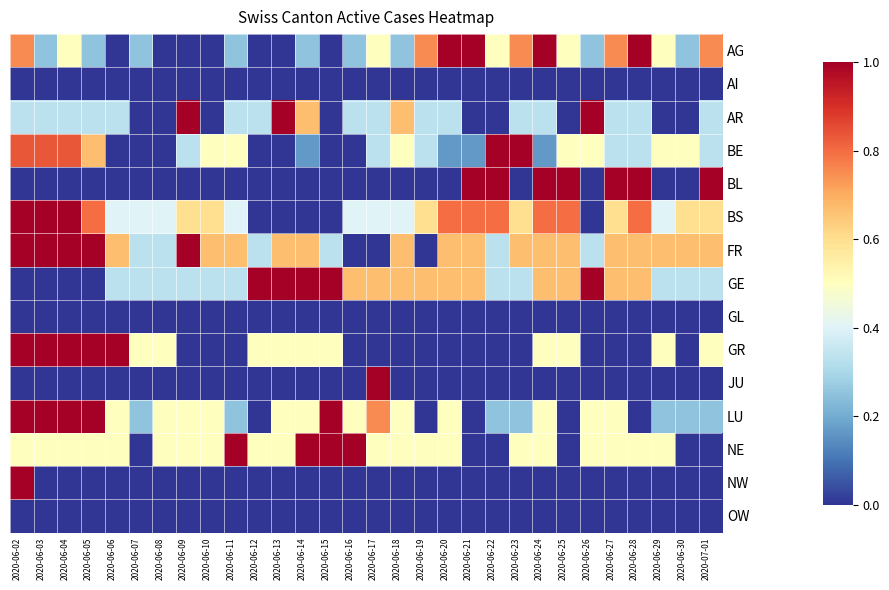

How many distinct data groups are displayed?

15